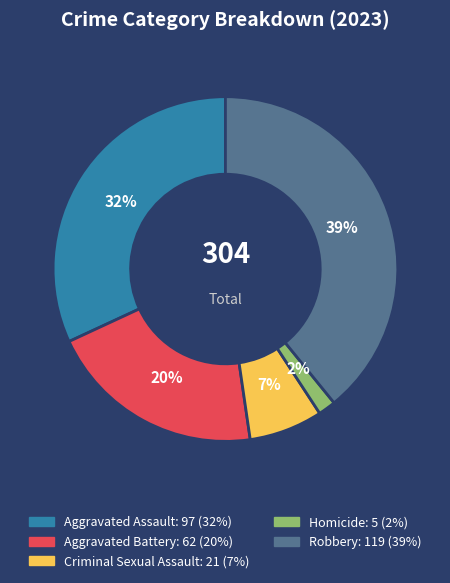

Is there a majority slice in this chart?

No